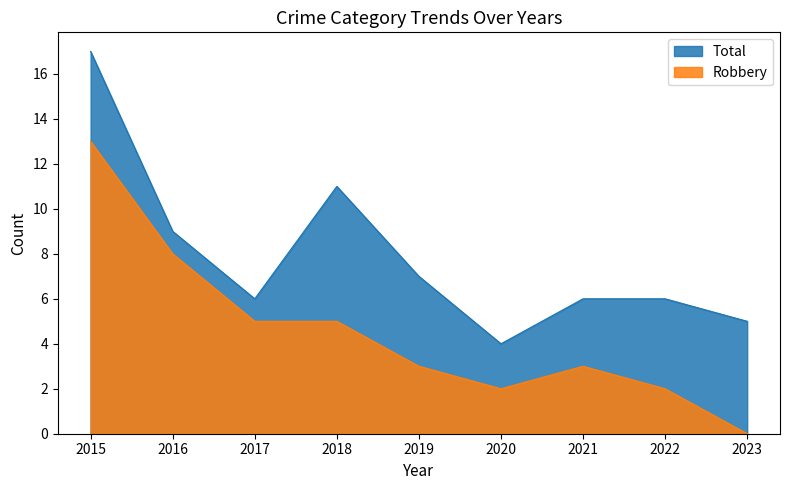

List the series in order of their peak value, highest first.

Total, Robbery